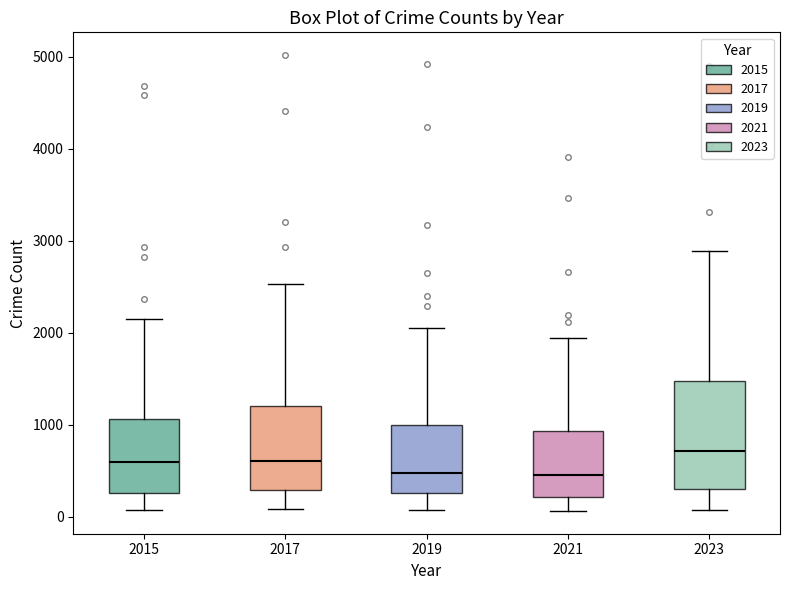

Reading left to right, read every box against the y-axis: the position of its median line, the range the box covers, and the ends of its whiskers. The values are not printed on the chart, so give them approximately, as read against the axis.

2015: median 600, box 300 to 1100, whiskers 100 to 2100
2017: median 600, box 300 to 1200, whiskers 100 to 2500
2019: median 500, box 300 to 1000, whiskers 100 to 2100
2021: median 400, box 200 to 900, whiskers 100 to 1900
2023: median 700, box 300 to 1500, whiskers 100 to 2900